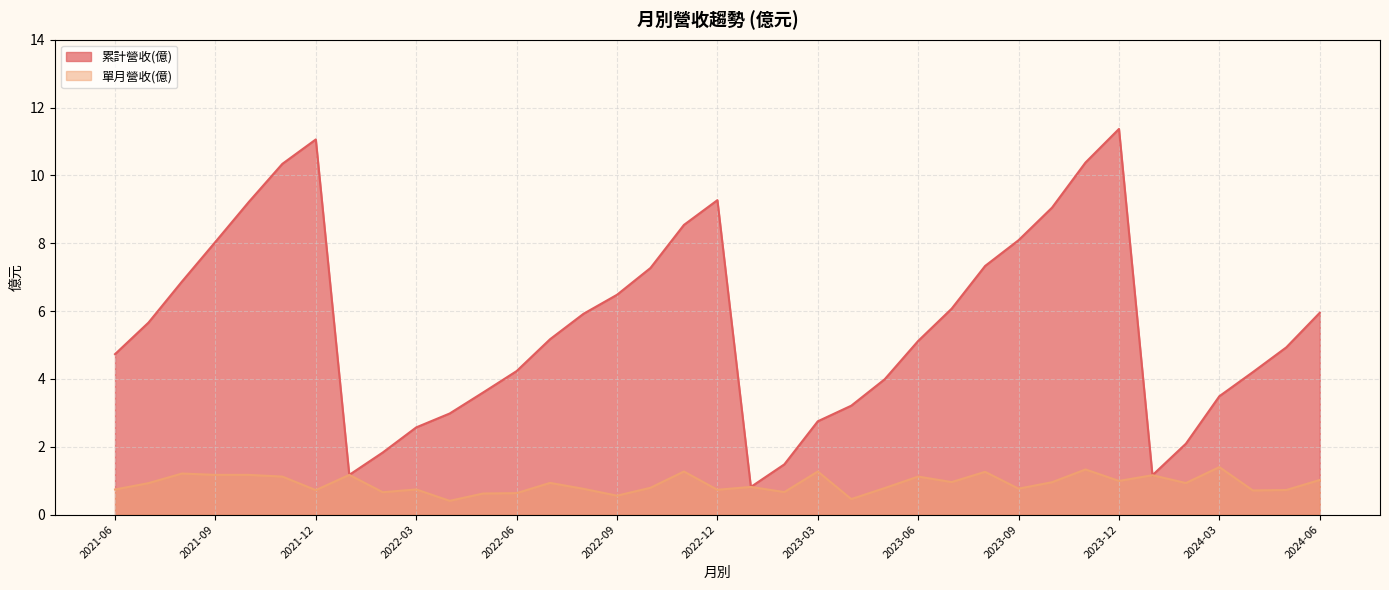

List the labels in order of 單月營收(億) value, smallest first.

2022-04, 2023-04, 2022-09, 2022-05, 2022-06, 2022-02, 2023-02, 2024-04, 2021-12, 2024-05, 2022-12, 2021-06, 2022-03, 2022-08, 2023-09, 2023-05, 2022-10, 2023-01, 2021-07, 2024-02, 2022-07, 2023-10, 2023-07, 2023-12, 2024-06, 2023-06, 2021-11, 2024-01, 2022-01, 2021-10, 2021-09, 2021-08, 2023-08, 2023-03, 2022-11, 2023-11, 2024-03